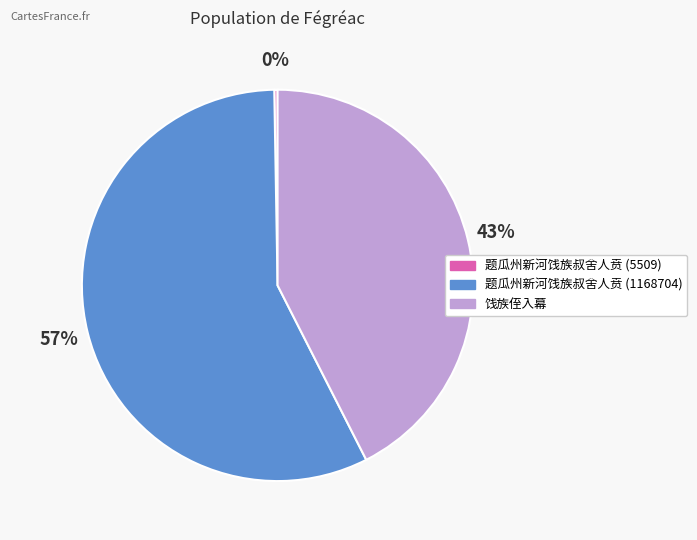

To the nearest percent, what is the average slice percentage?

33%